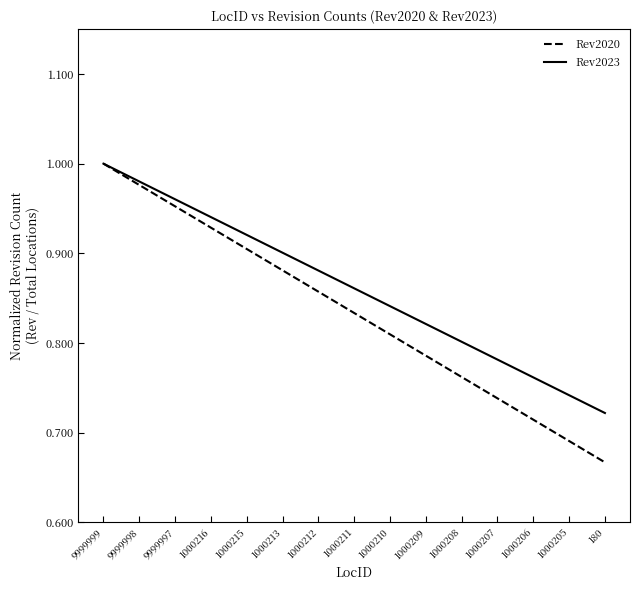

What are all the series names shown in the legend?

Rev2020, Rev2023